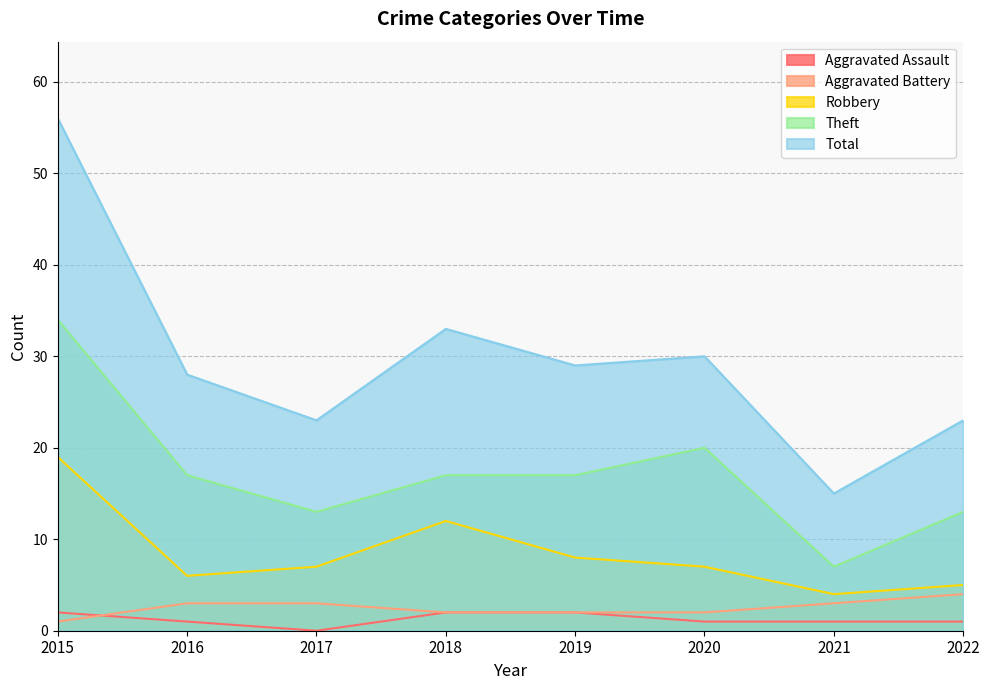

True or false: Total and Aggravated Battery cross at least once.

False